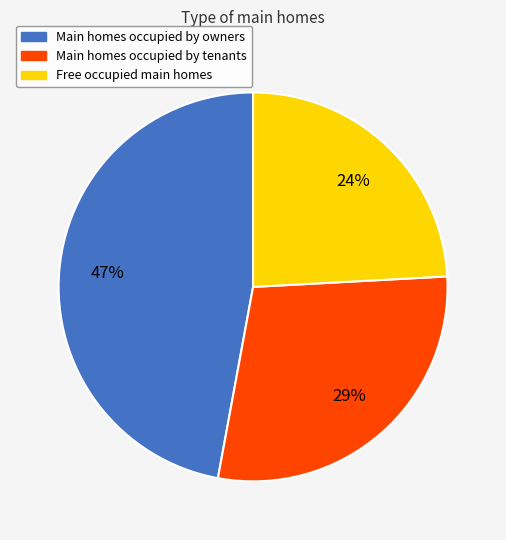

To the nearest percent, what is the average slice percentage?

33%